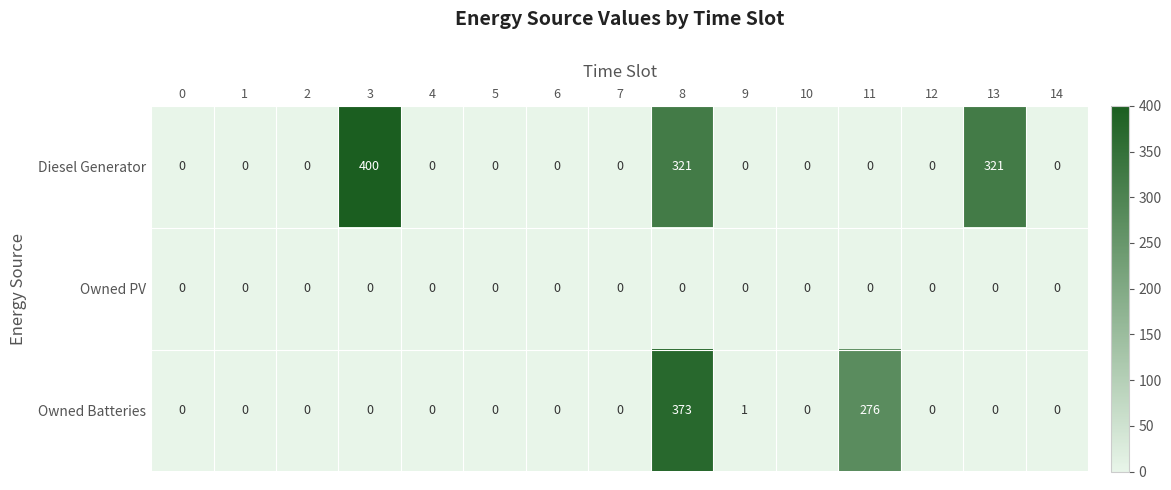

At how many categories does at least one series exceed 134?

4